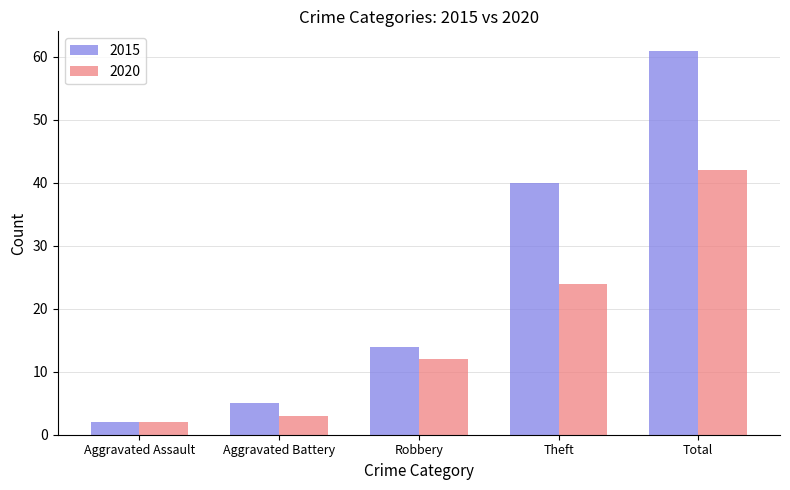

At which category is the sum across all series the highest?

Total